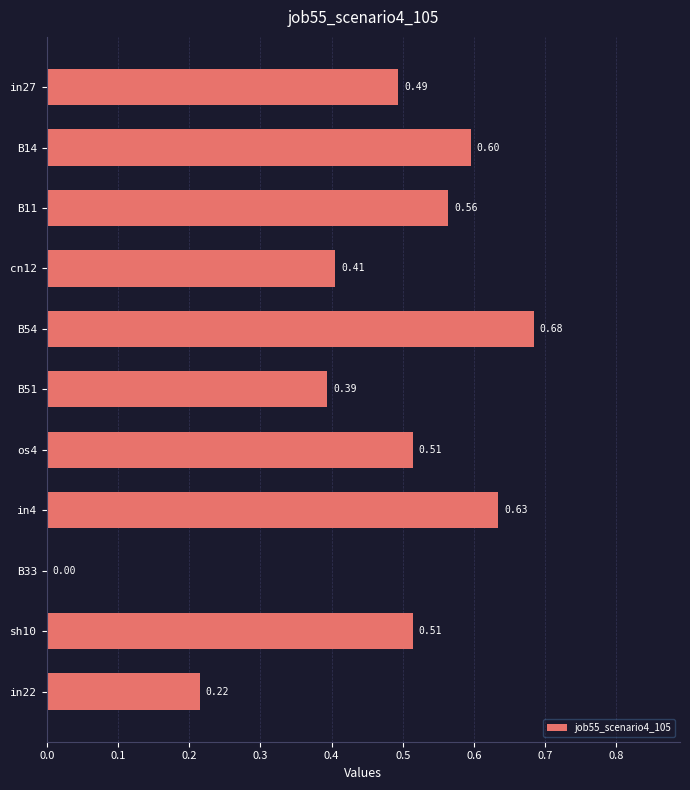

What is the sum of the values at in27 and os4?

1.0